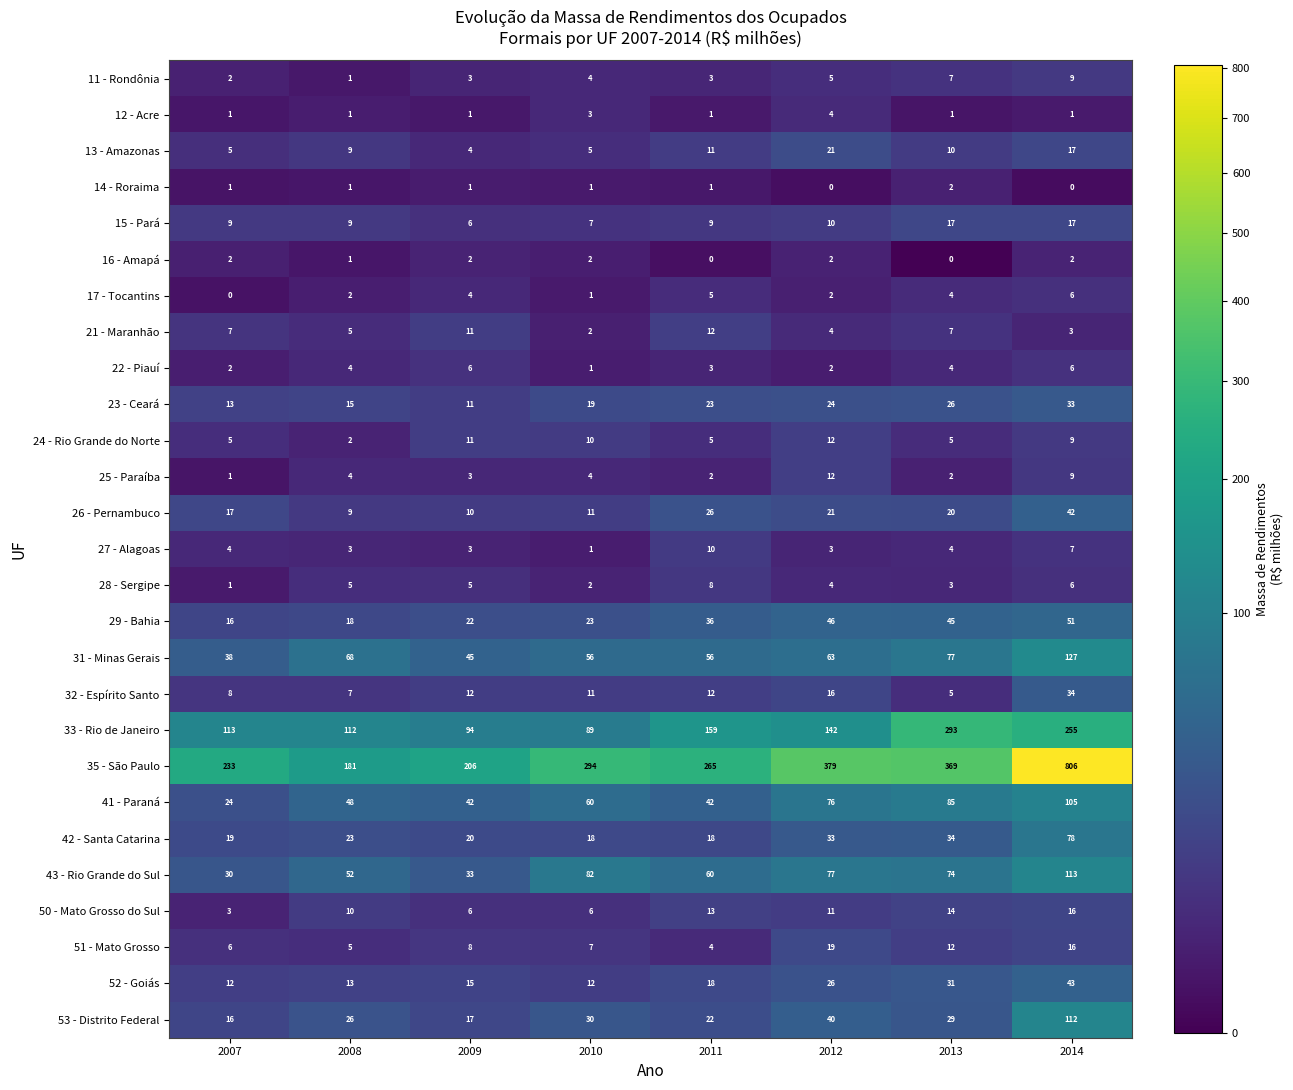

Which series has the largest total across all categories?

35 - São Paulo